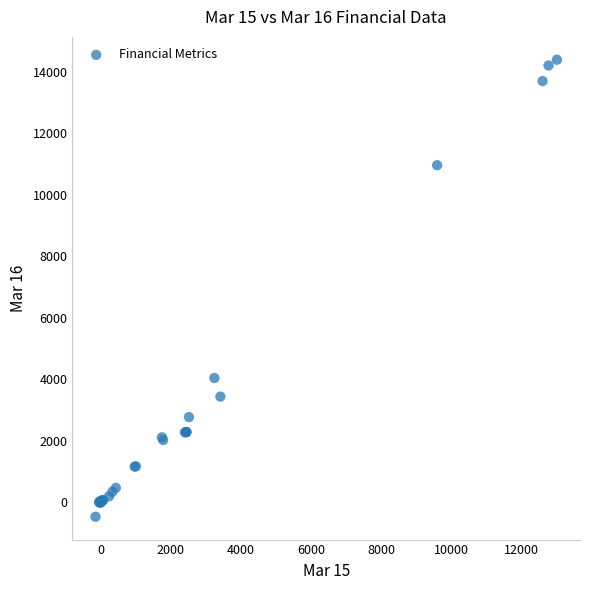

What Y value in the scatter plot is closest to 6960?

4037.9